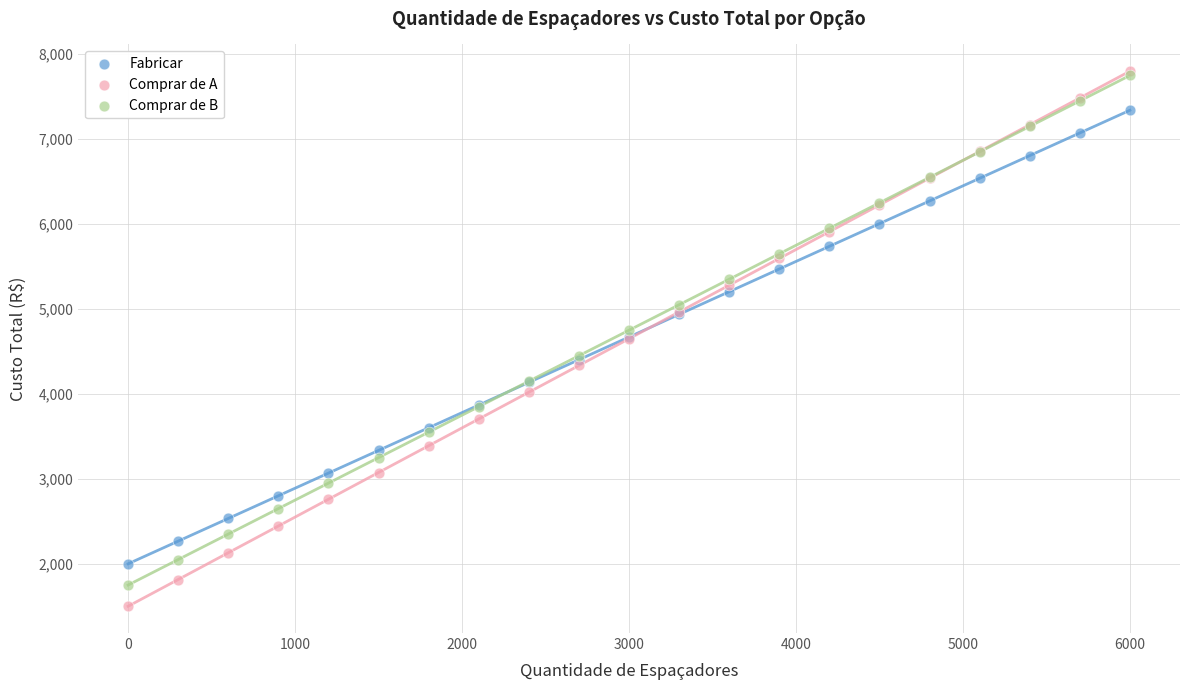

Which series has the largest Y range (max minus min)?

Comprar de A